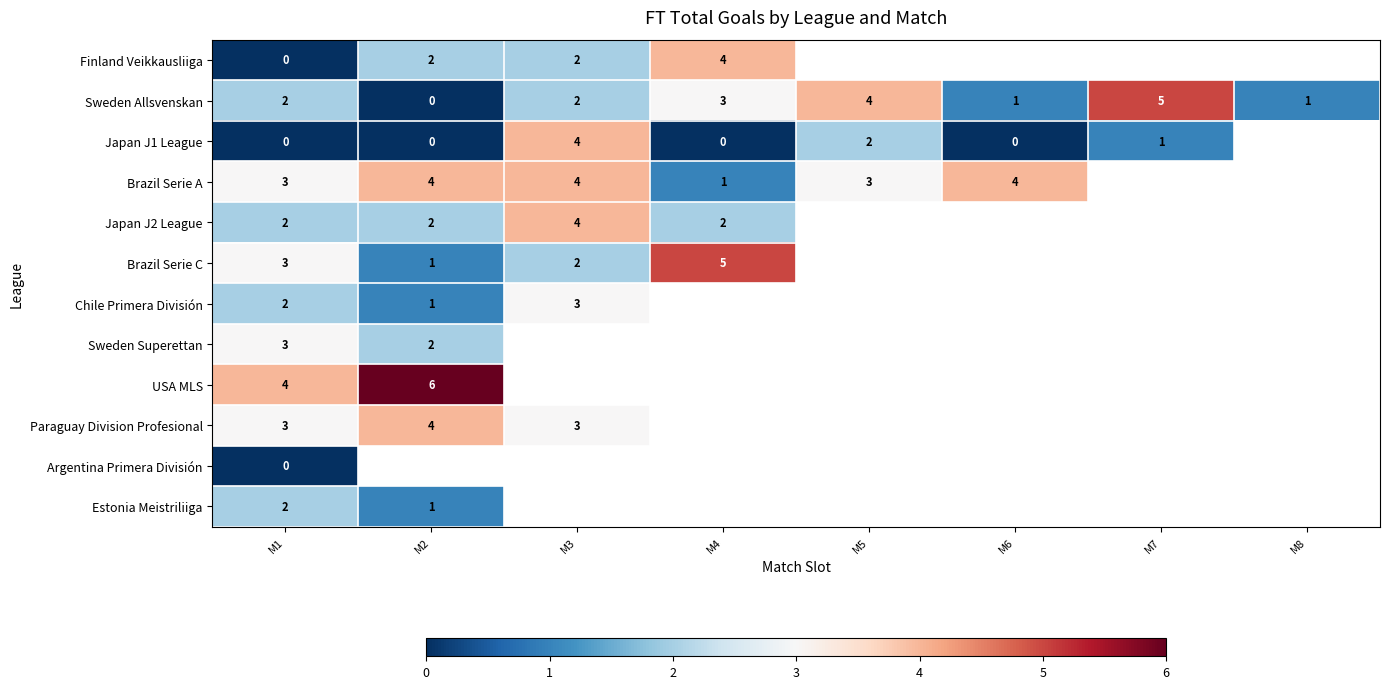

At which label does Sweden Allsvenskan reach its minimum?

M2